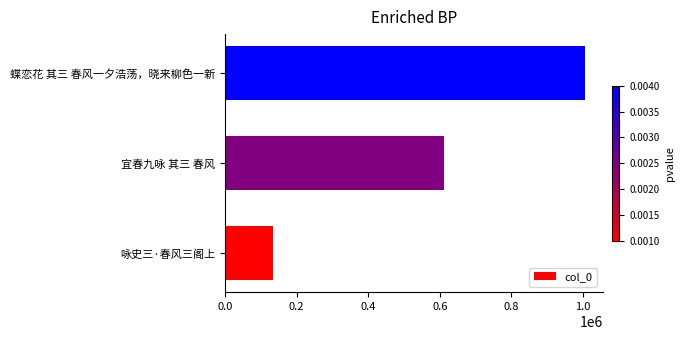

What is the sum of all values?

1750419